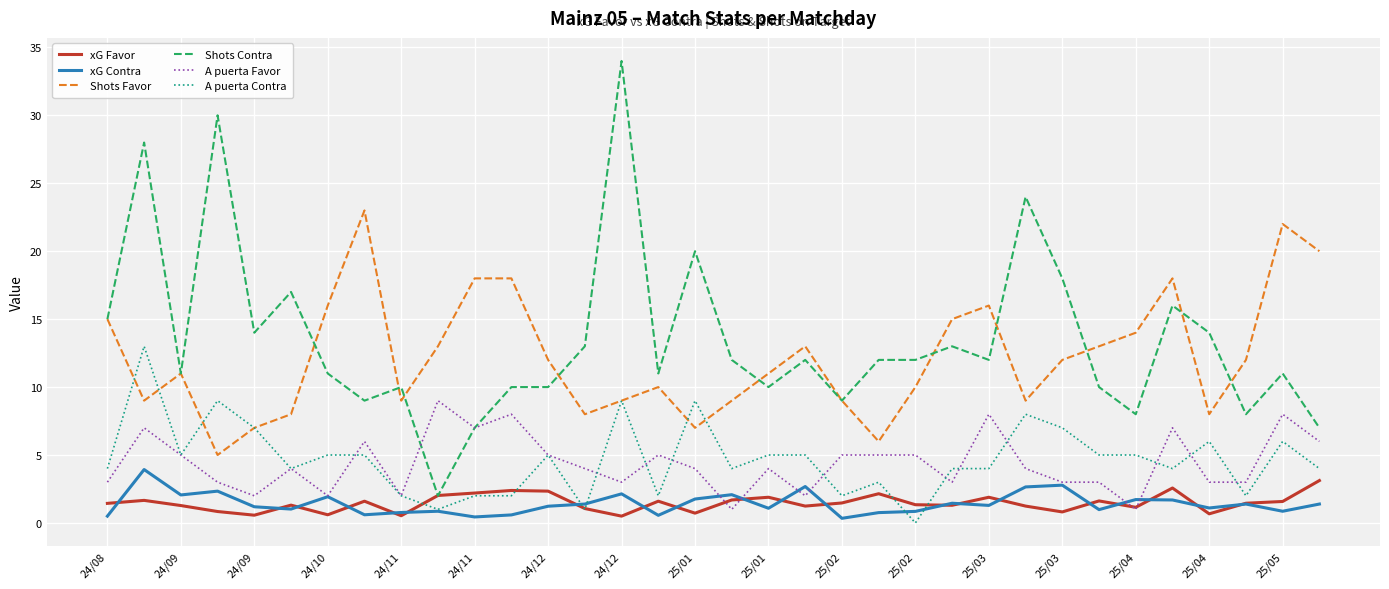

What is the maximum value for A puerta Favor?

9.0